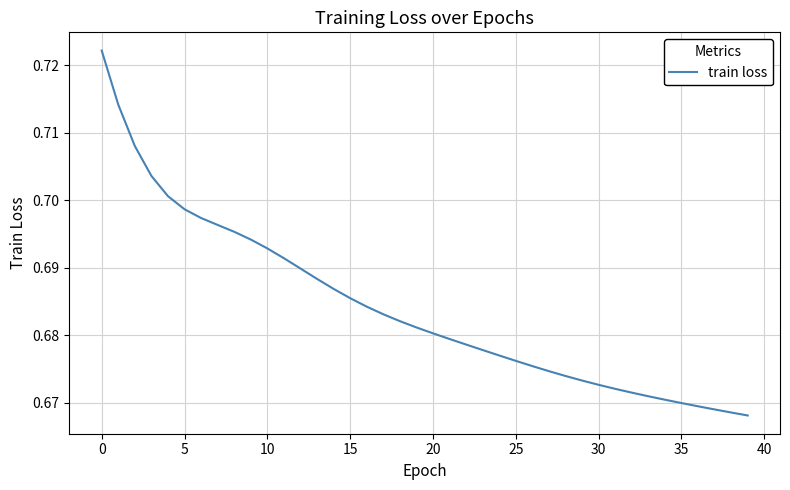

Does the chart have visible grid lines?

Yes